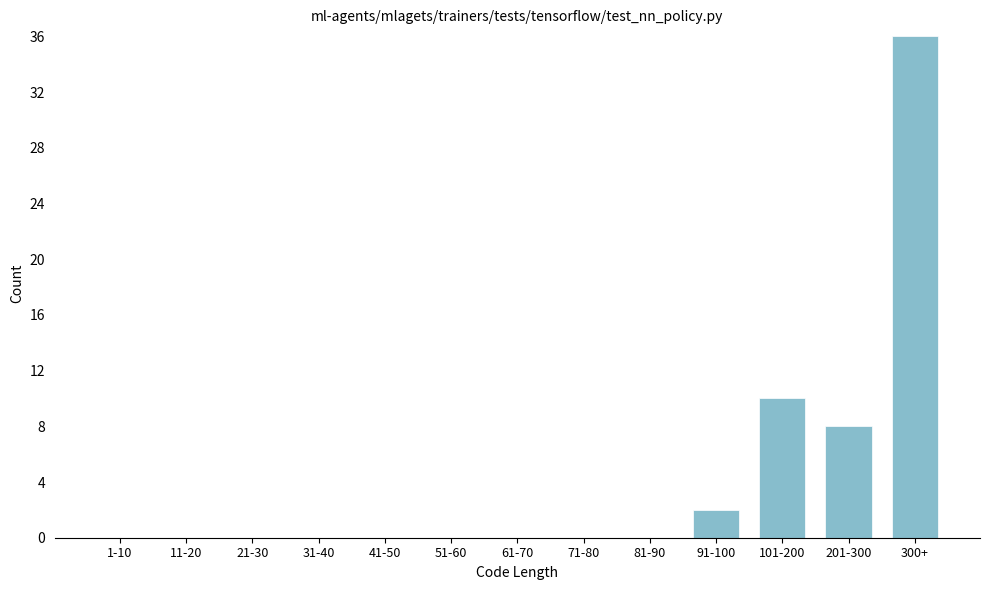

Reading right to left, list all the values displayed in this chart.

300+=36	201-300=8	101-200=10	91-100=2	81-90=0	71-80=0	61-70=0	51-60=0	41-50=0	31-40=0	21-30=0	11-20=0	1-10=0